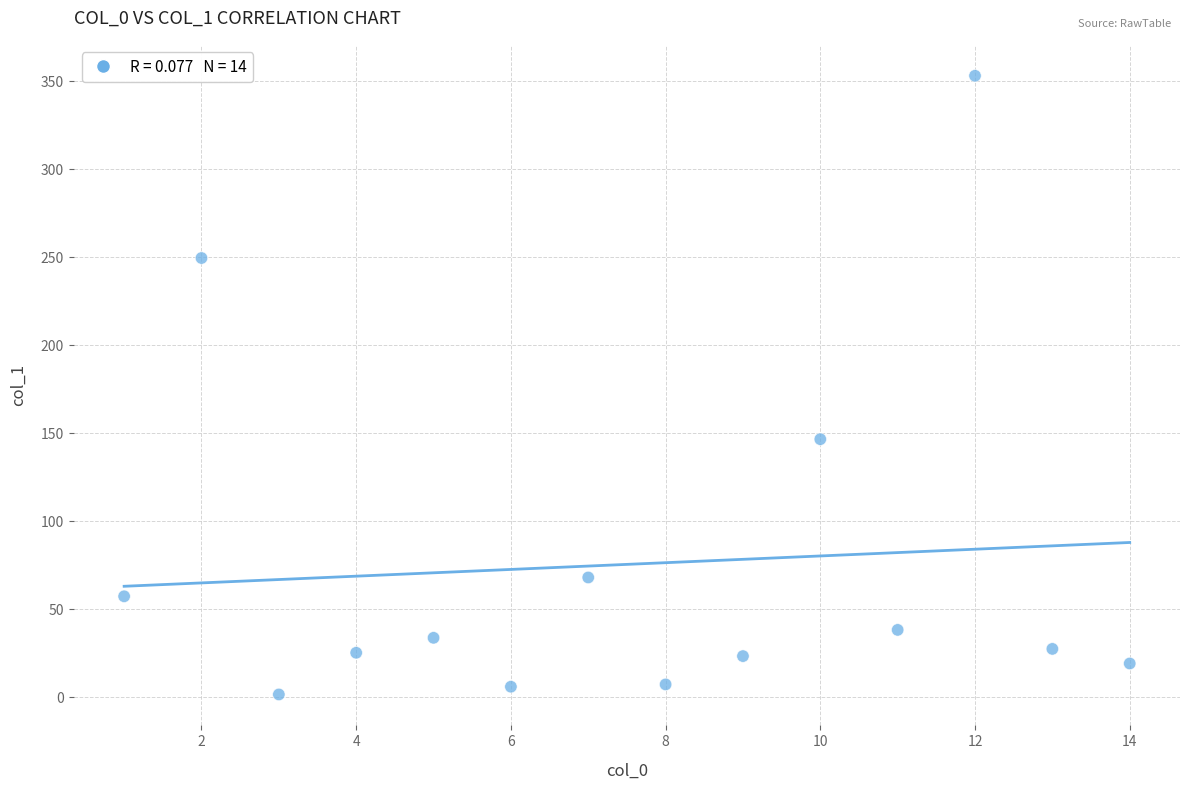

What is the range of Y values (max minus min)?

351.7